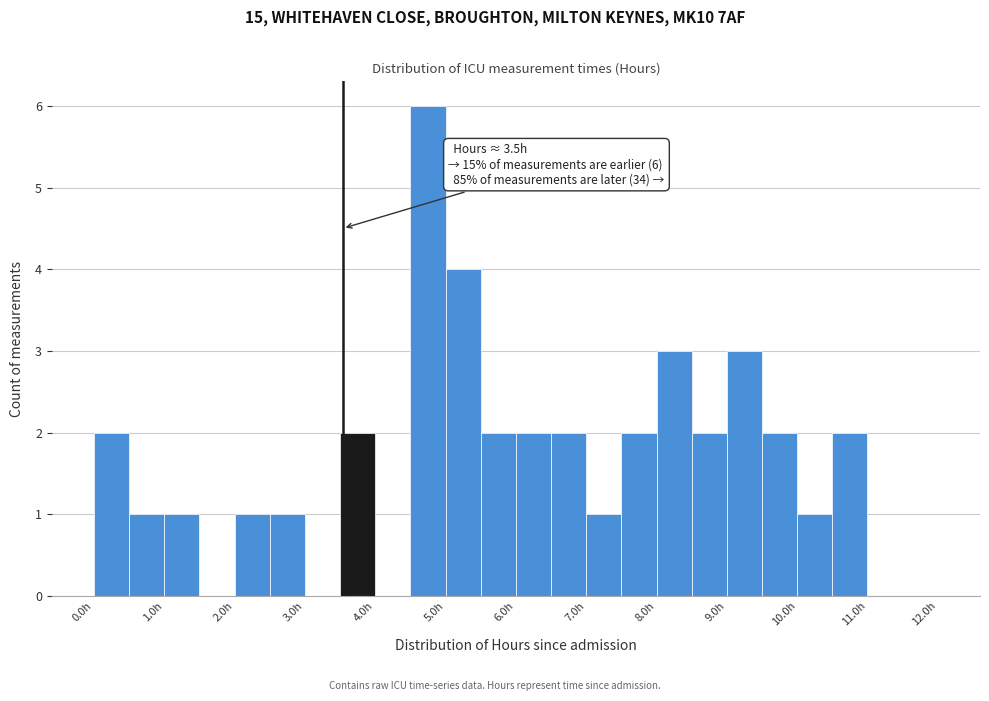

Over which range of the x-axis is the bar tallest?

4.5 to 5.0